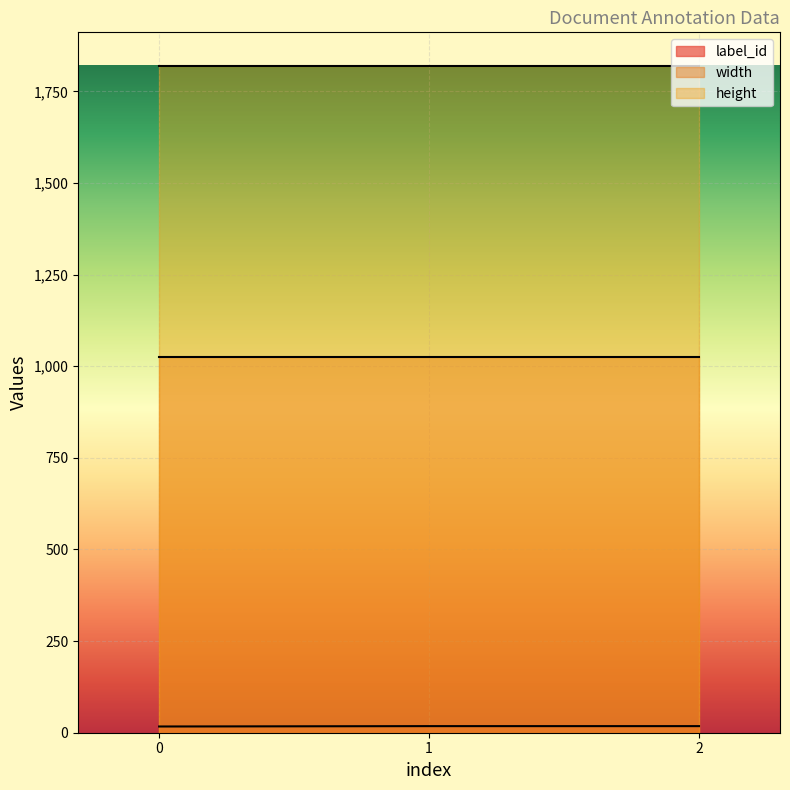

How many data points in label_id are less than 18?

1